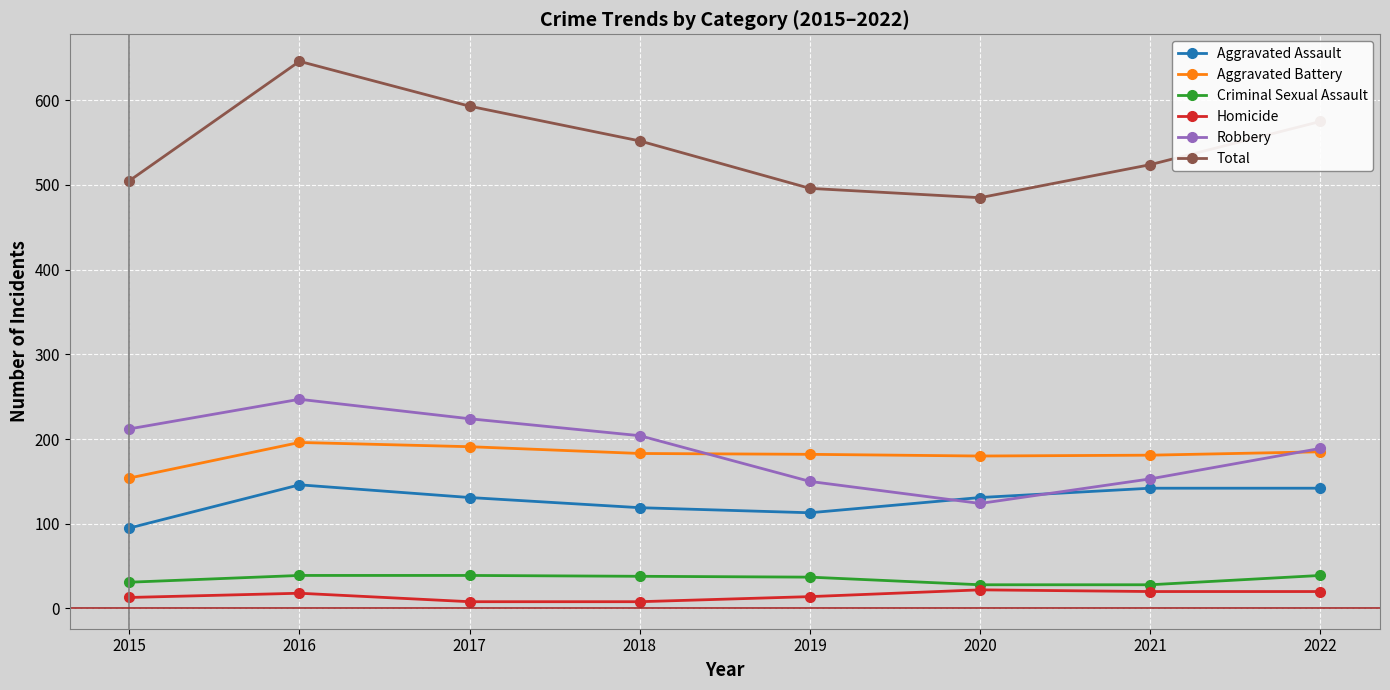

How many categories are shown in the chart?

8